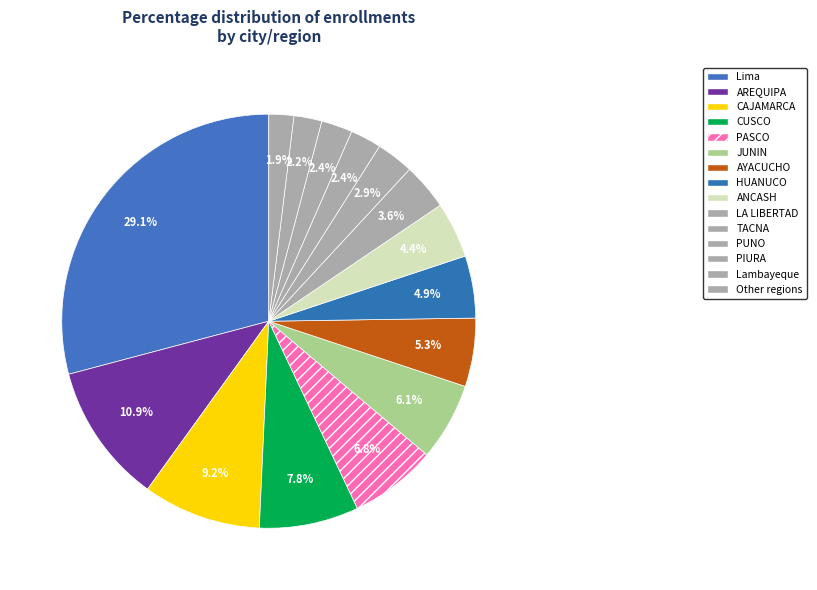

Count the number of slices in the pie.

15